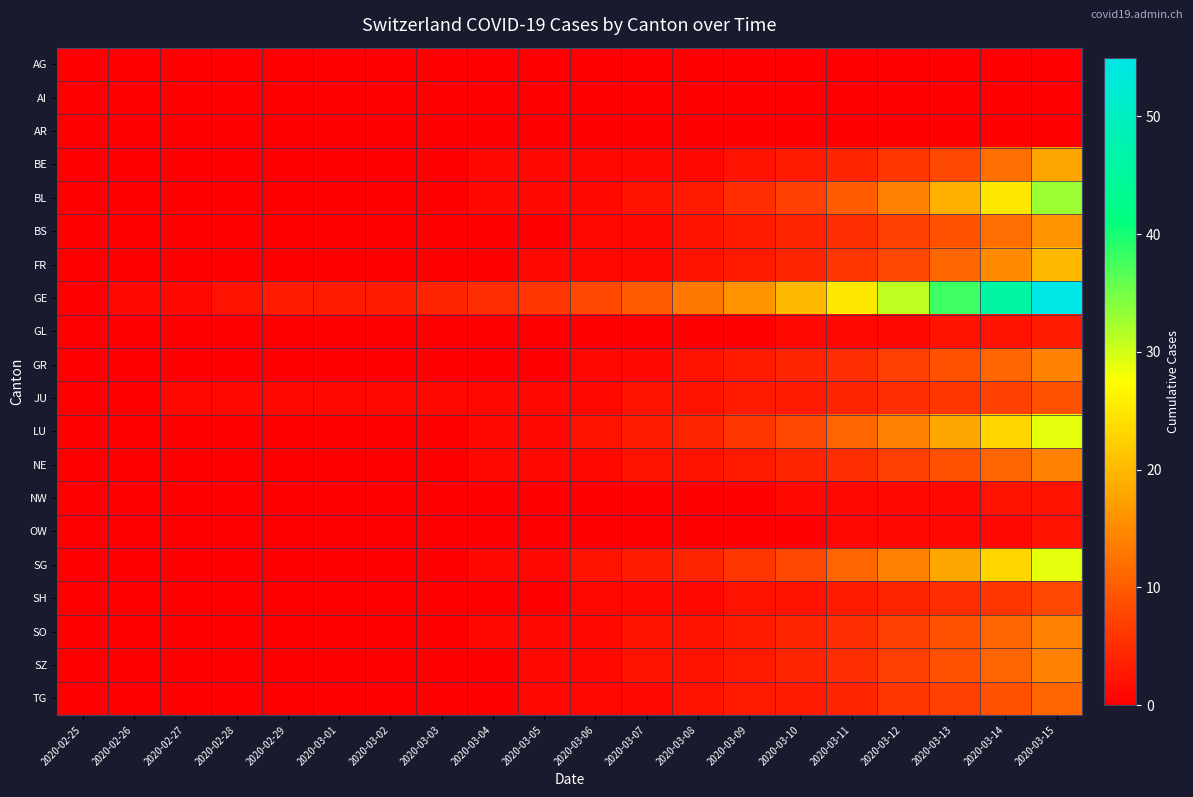

Between 2020-03-01 and 2020-03-04, which is larger?

2020-03-01